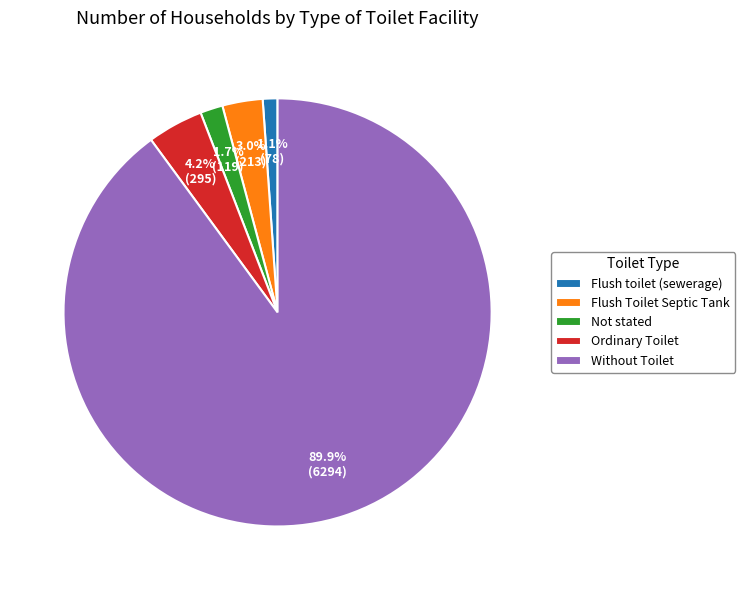

True or false: Flush toilet (sewerage) accounts for 11% of the total.

False